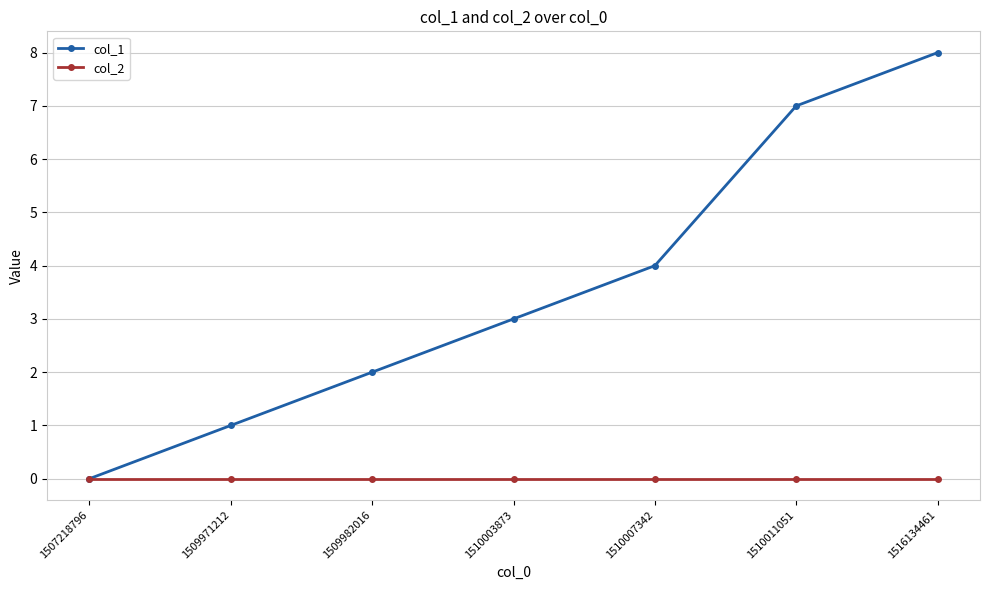

What are all the series names shown in the legend?

col_1, col_2